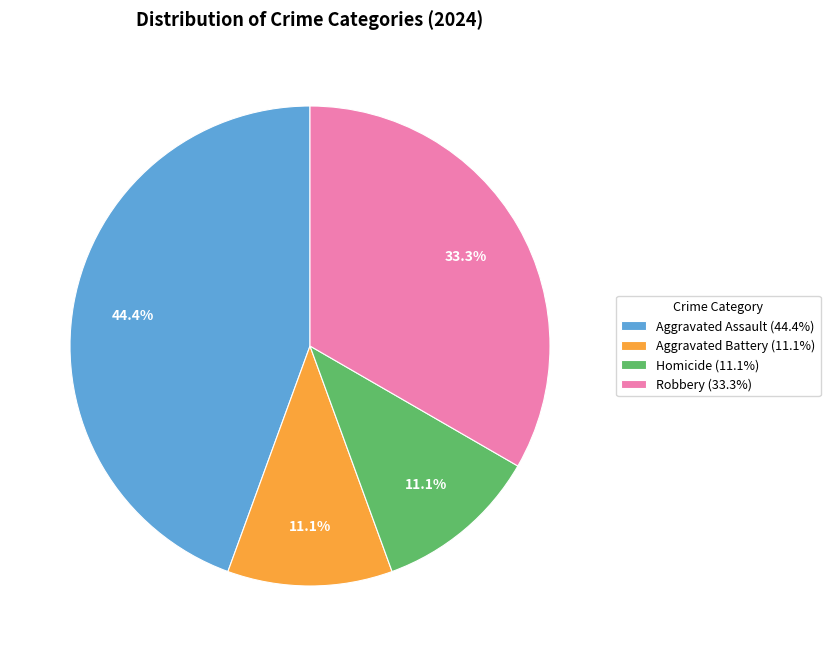

What portion of the pie excludes Homicide?

88.9%